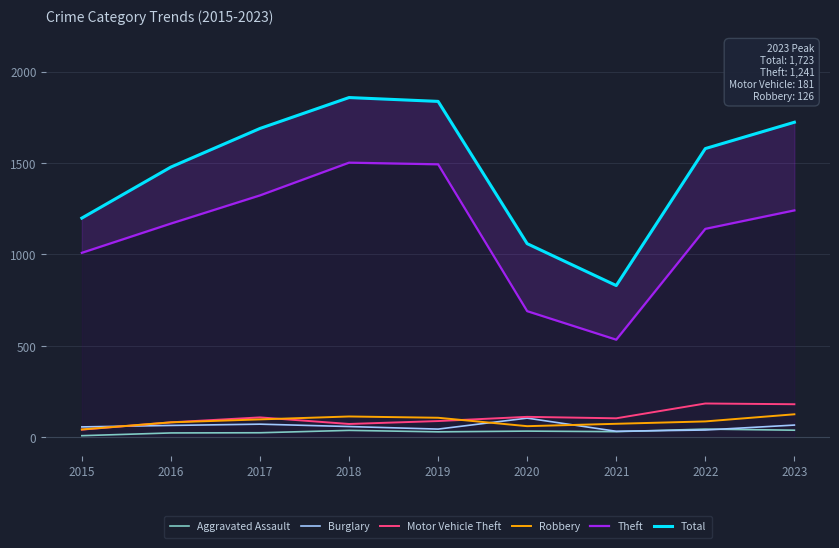

What is the total value across all series at 2019?

3601